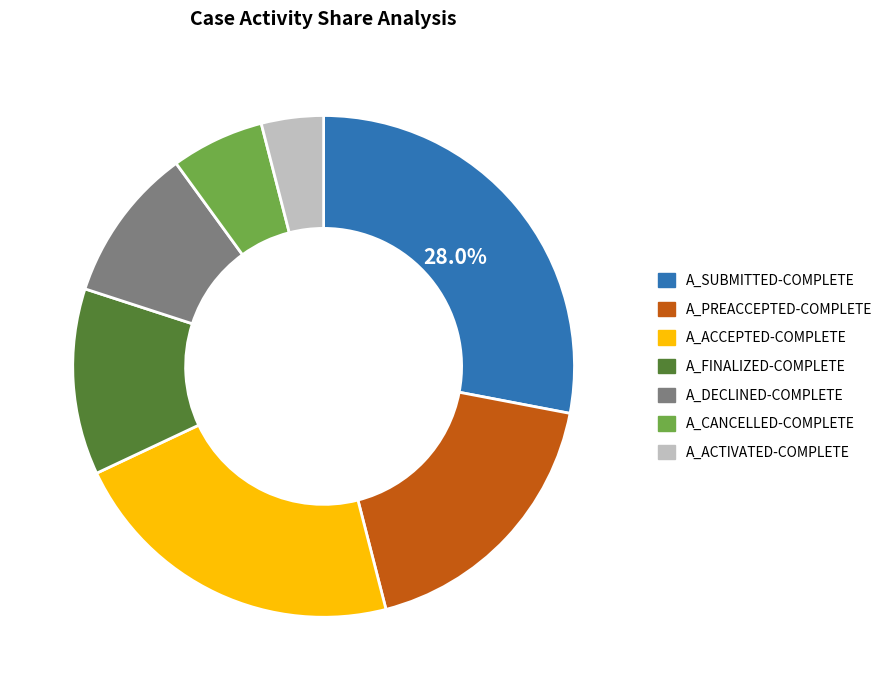

Is it true that A_ACCEPTED-COMPLETE is 27% of the pie?

False